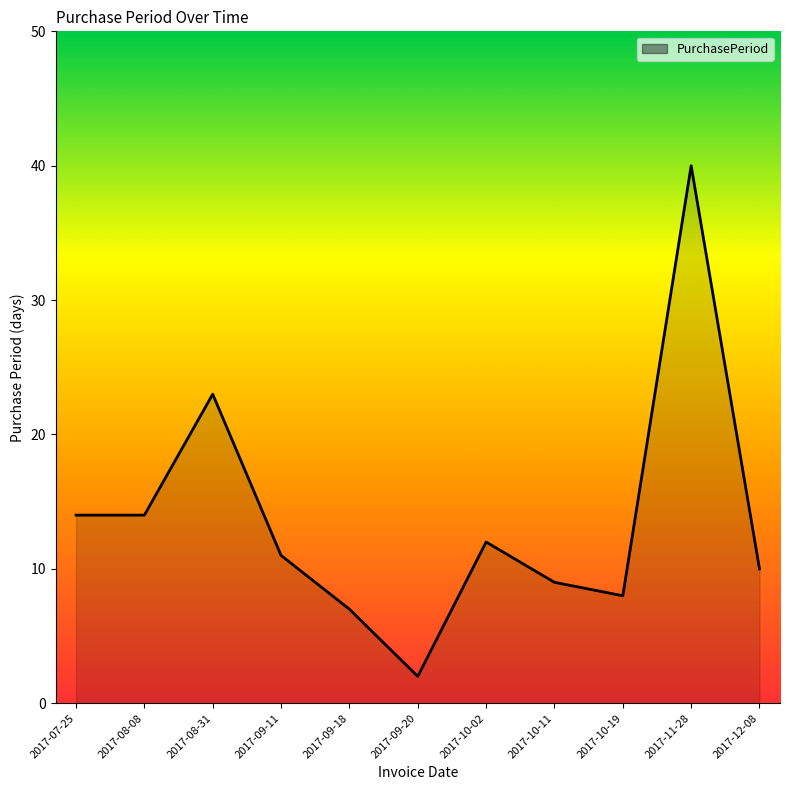

What is the smallest value displayed?

2